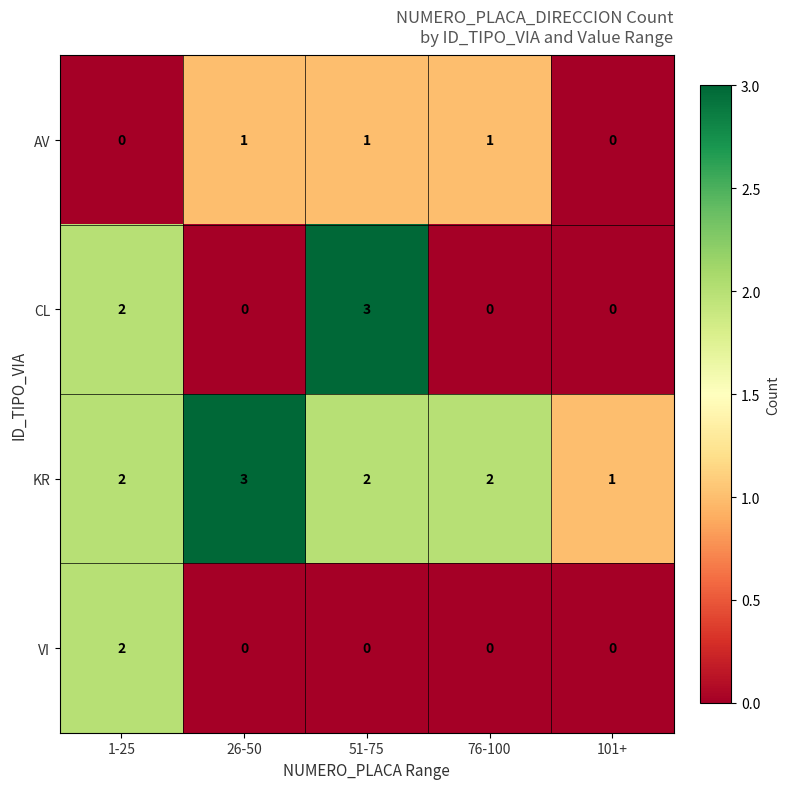

What is the sum of all AV values?

3